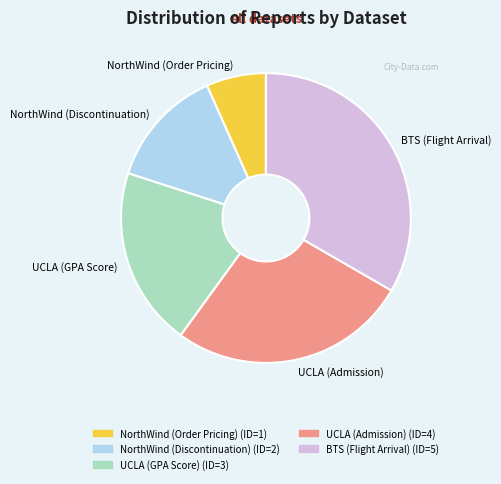

The BTS (Flight Arrival) slice represents 33% of the pie. True or false?

True